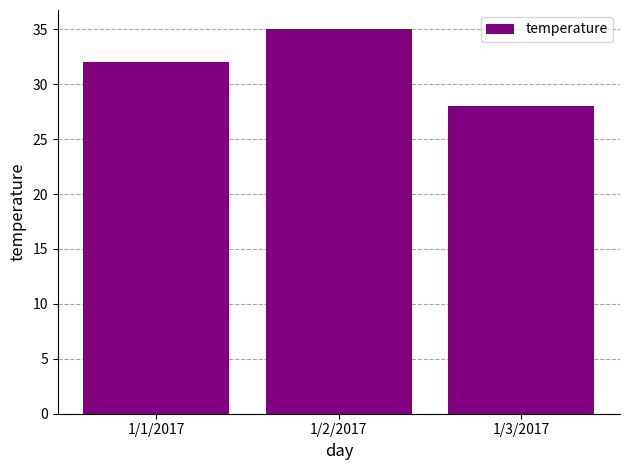

What is the sum of the values at 1/3/2017 and 1/2/2017?

63